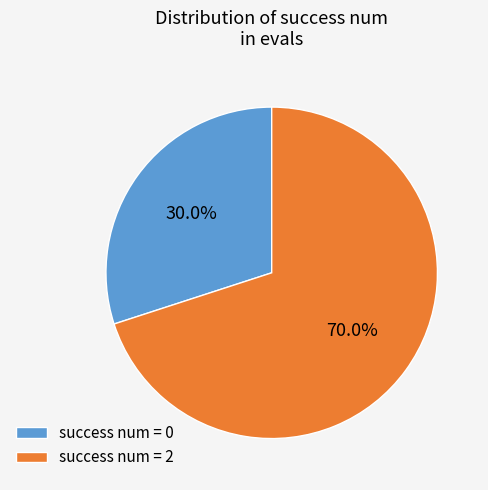

Which slice is the smallest?

success num = 0